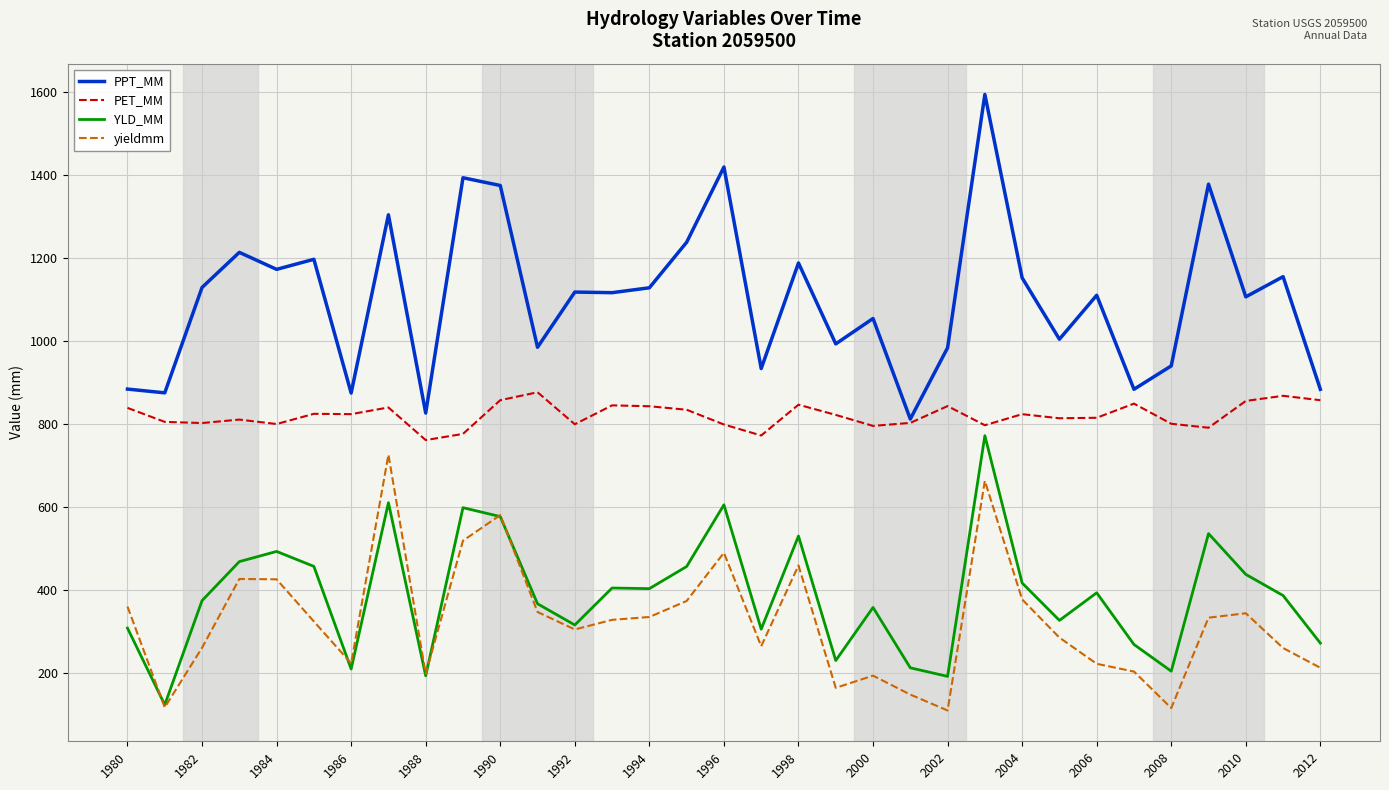

In yieldmm, how many points are lower than both neighbors (excluding endpoints)?

8